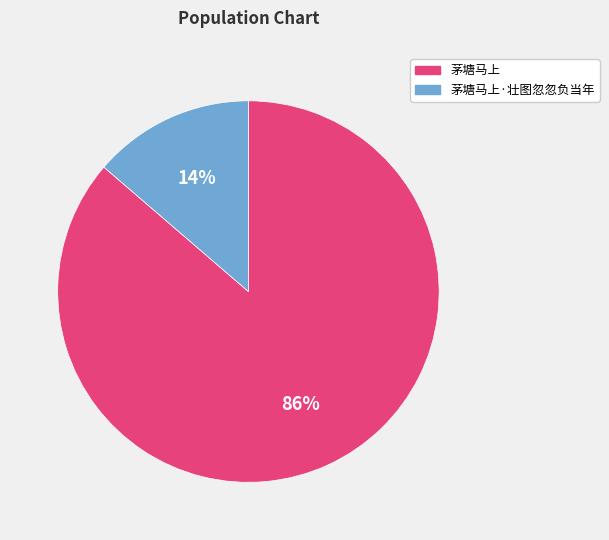

Is there a majority slice in this chart?

Yes